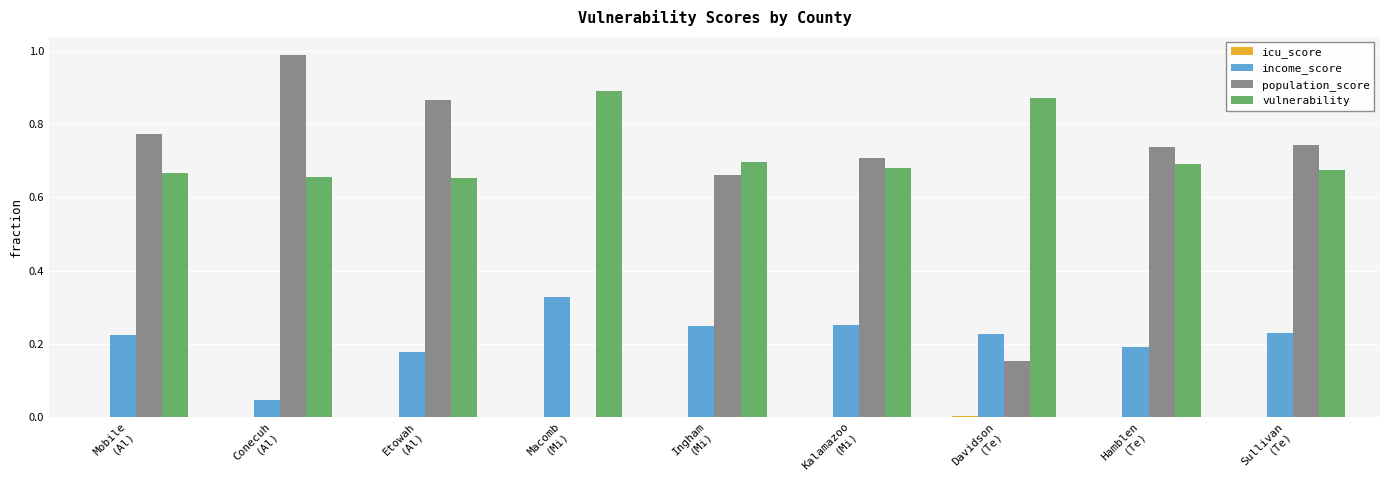

How many groups of bars are there?

9